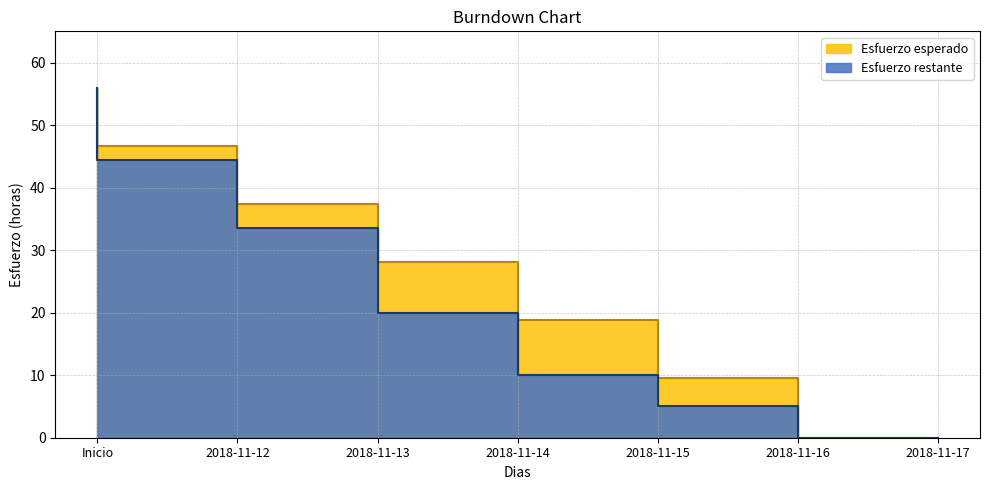

Between Inicio and 2018-11-12, which is larger?

Inicio